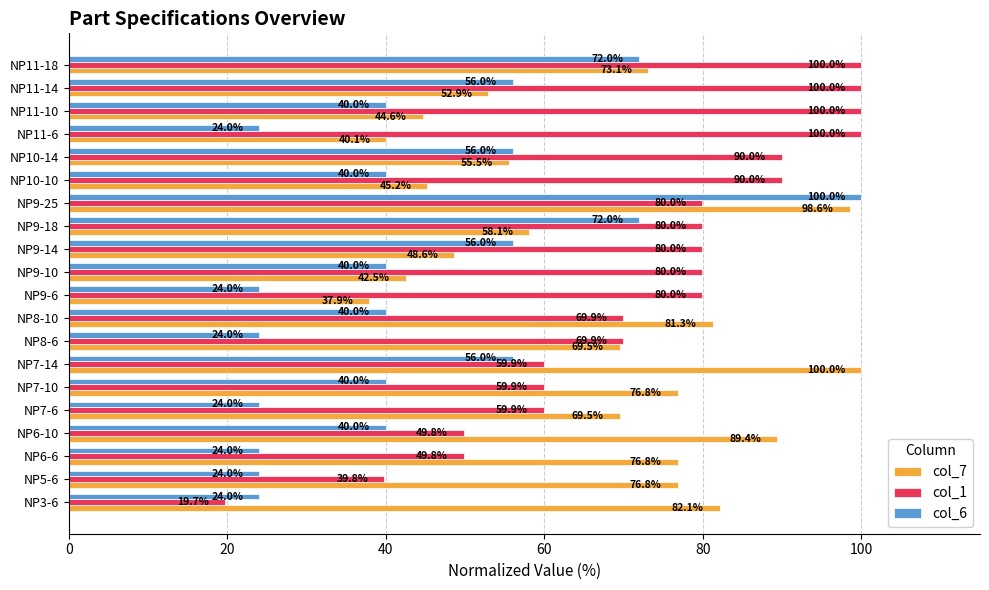

At NP5-6, list the series in order from smallest to largest.

col_6, col_1, col_7